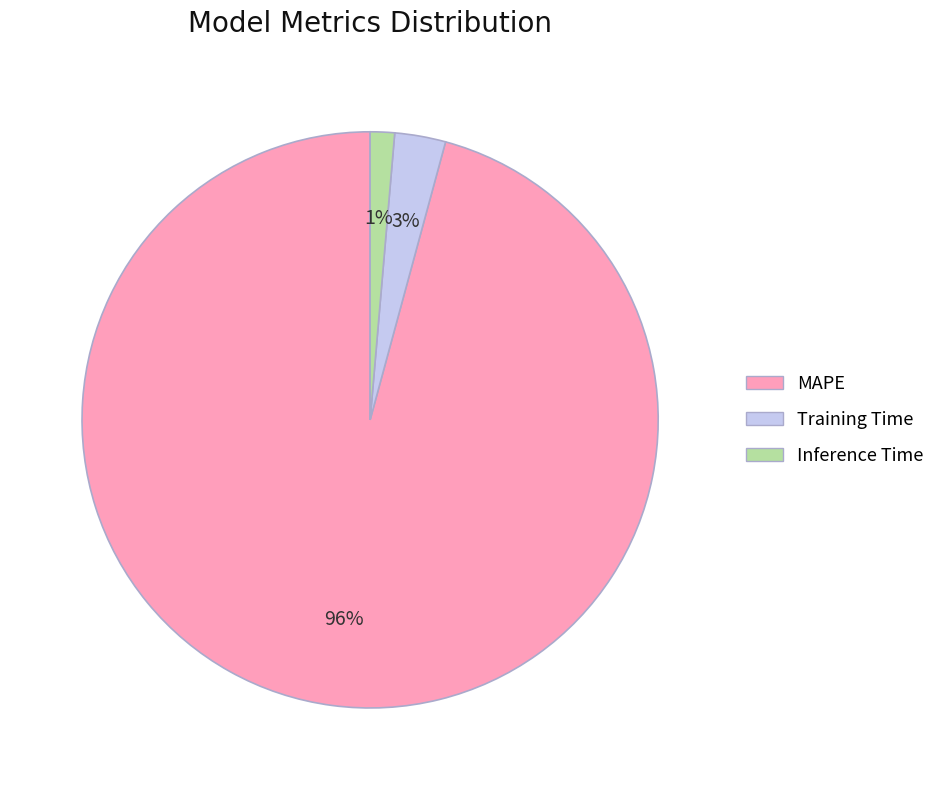

Between MAPE and Inference Time, which is larger?

MAPE